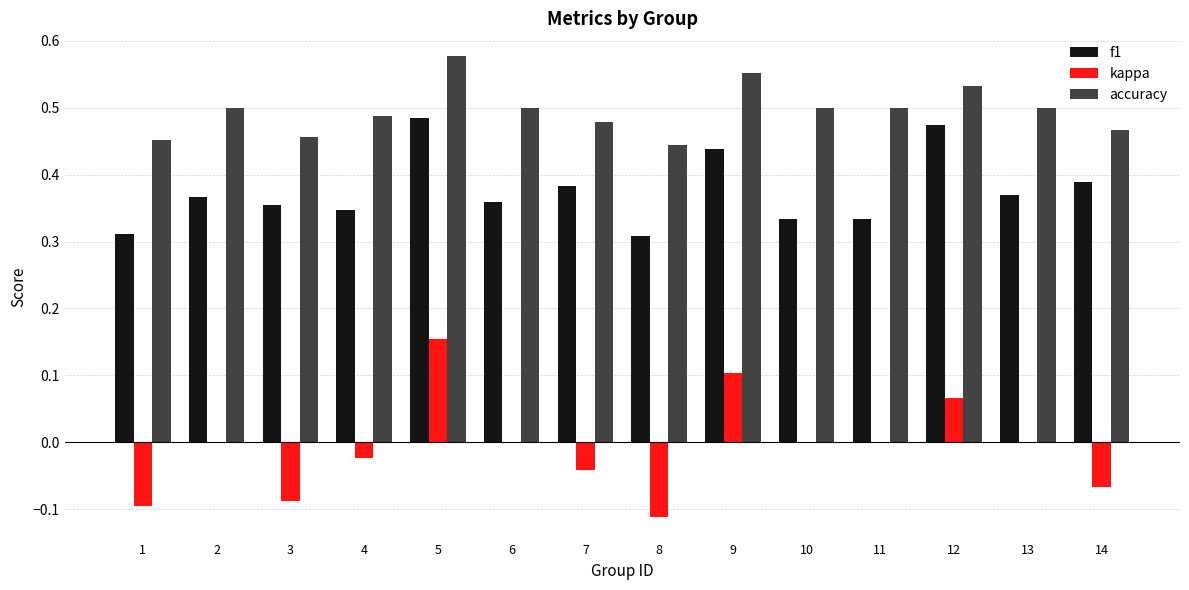

What are all the series names shown in the legend?

f1, kappa, accuracy